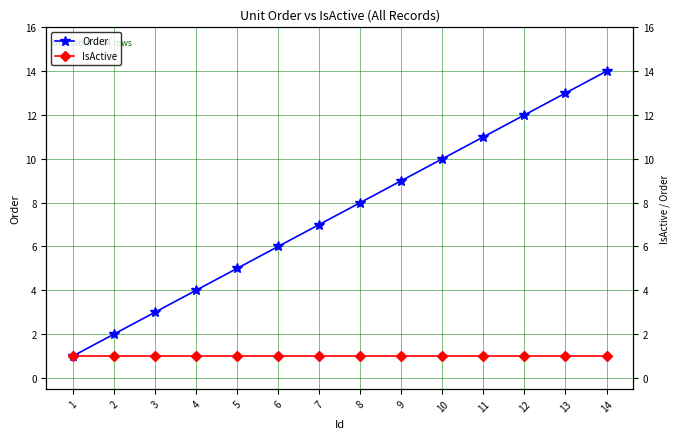

Rank the series by their average value, from highest to lowest.

Order, IsActive